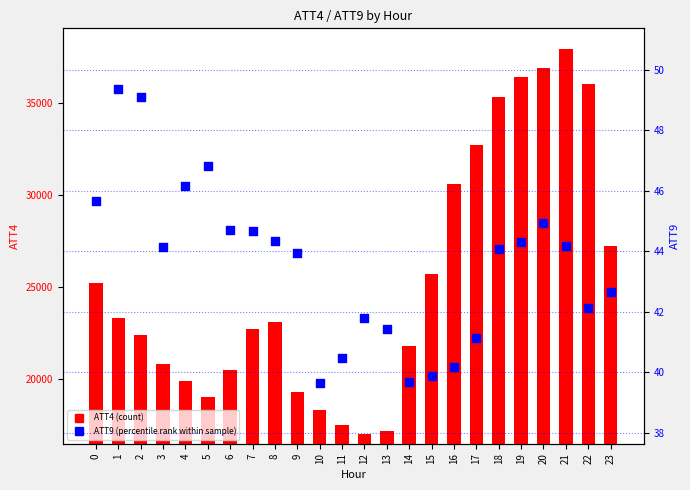

What is the total value across all series at 5?

19046.8